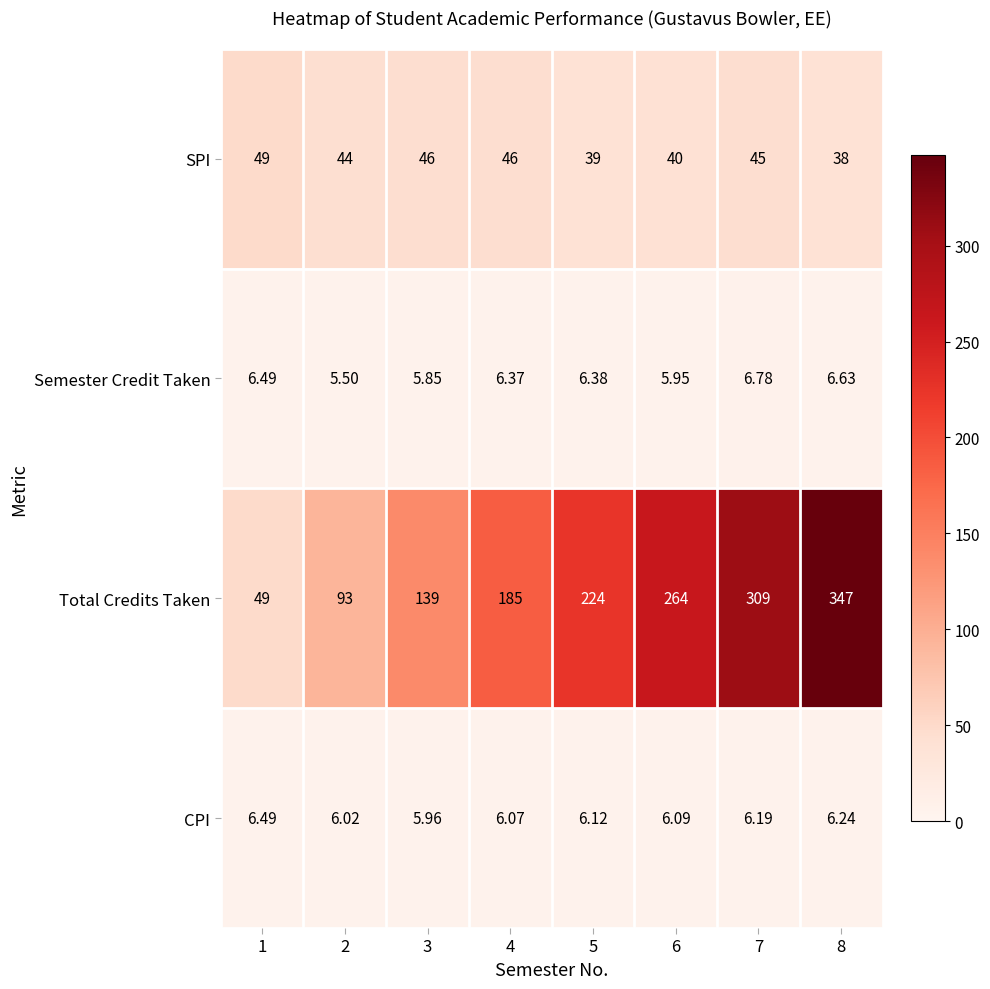

Between 2 and 5, which series saw the biggest shift?

Total Credits Taken